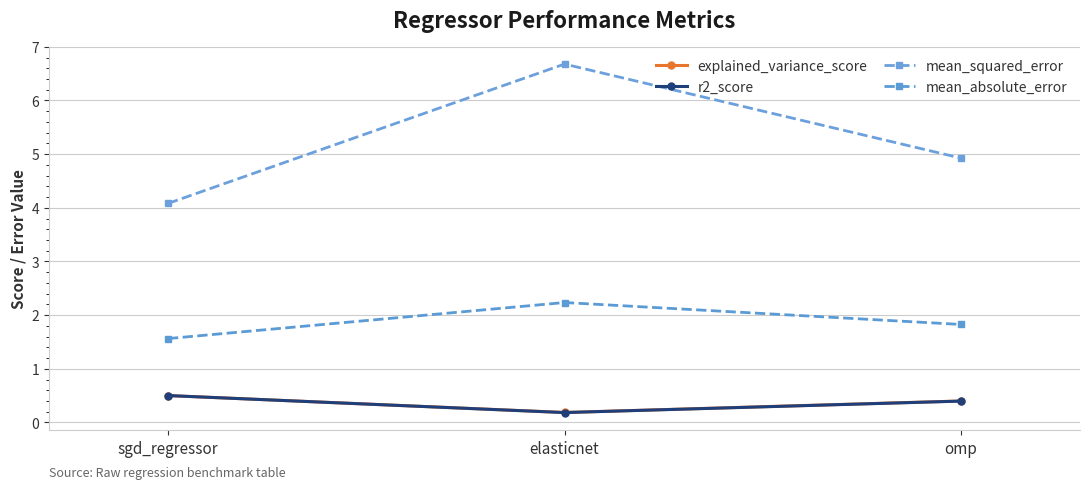

Reading left to right, what are all the values shown in this chart?

explained_variance_score: sgd_regressor=0.5	elasticnet=0.2	omp=0.4
r2_score: sgd_regressor=0.5	elasticnet=0.2	omp=0.4
mean_squared_error: sgd_regressor=4.1	elasticnet=6.7	omp=4.9
mean_absolute_error: sgd_regressor=1.6	elasticnet=2.2	omp=1.8